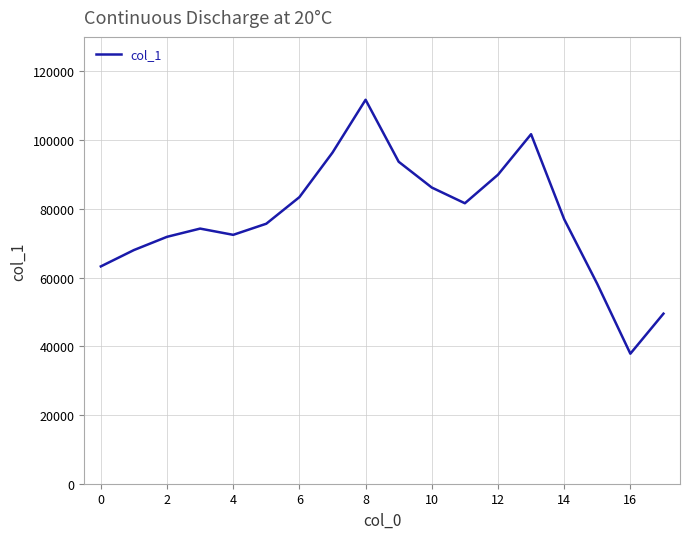

What is the sum of all values?

1392417